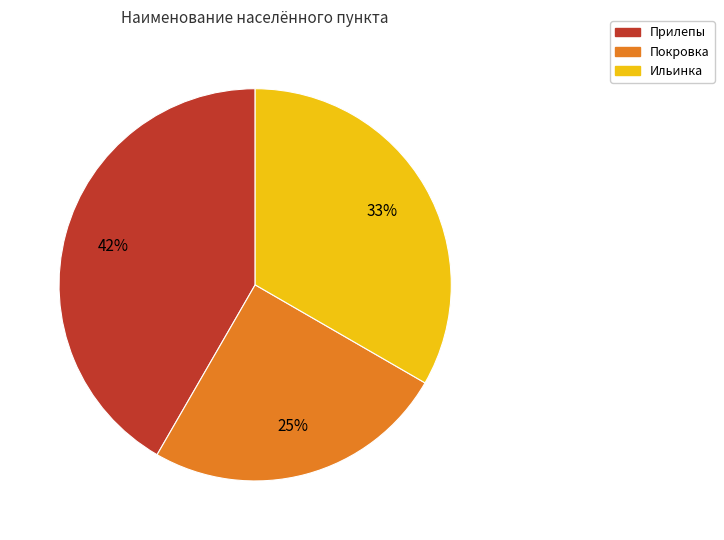

Is Ильинка the majority of the pie?

No